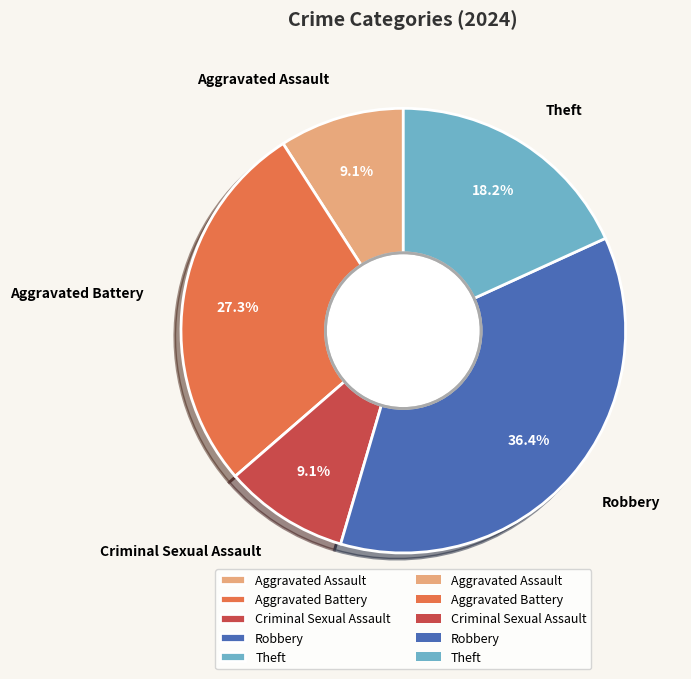

To the nearest percent, what is the combined percentage of Aggravated Battery and Robbery?

64%